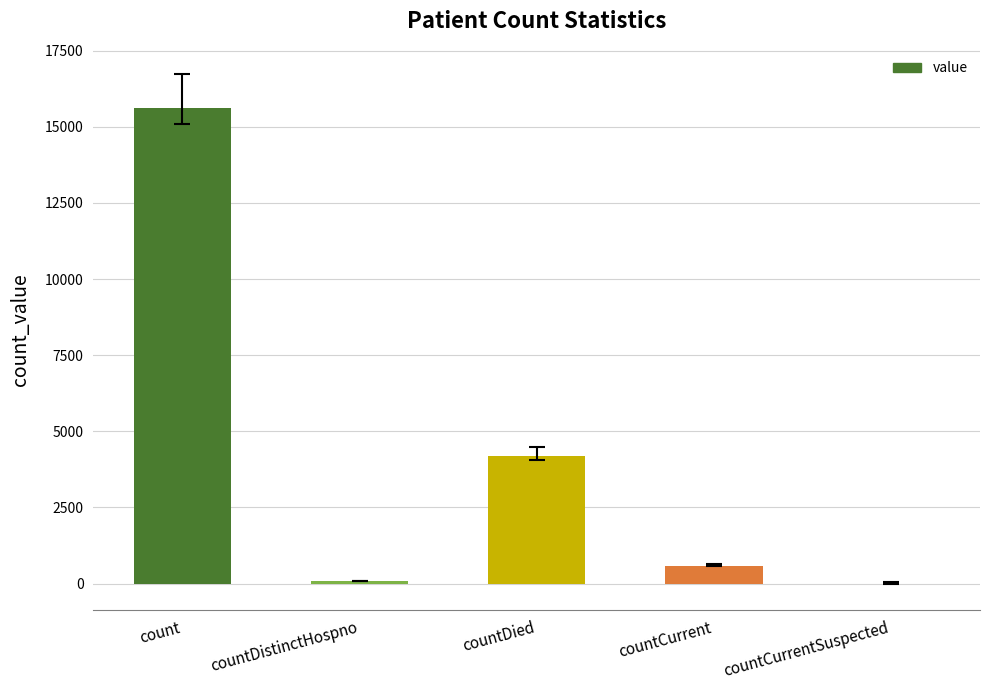

The chart shows a value of 589 at countCurrent. True or false?

True